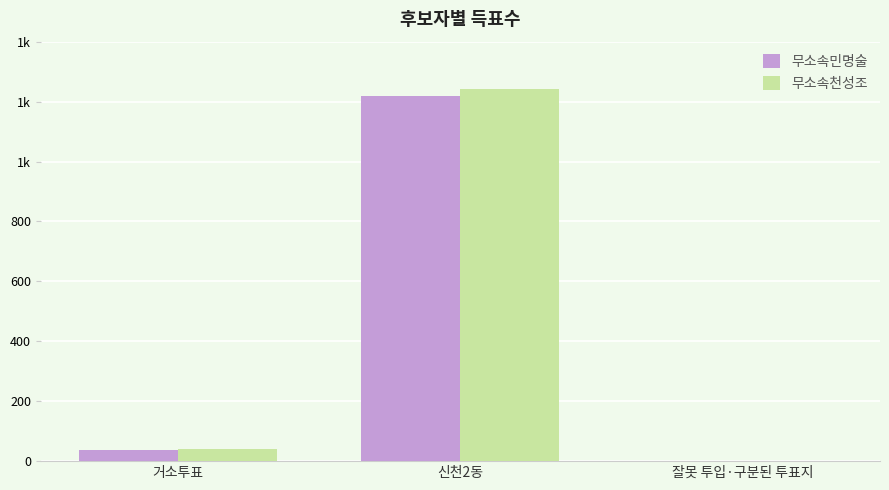

Which series has the widest spread of values?

무소속천성조